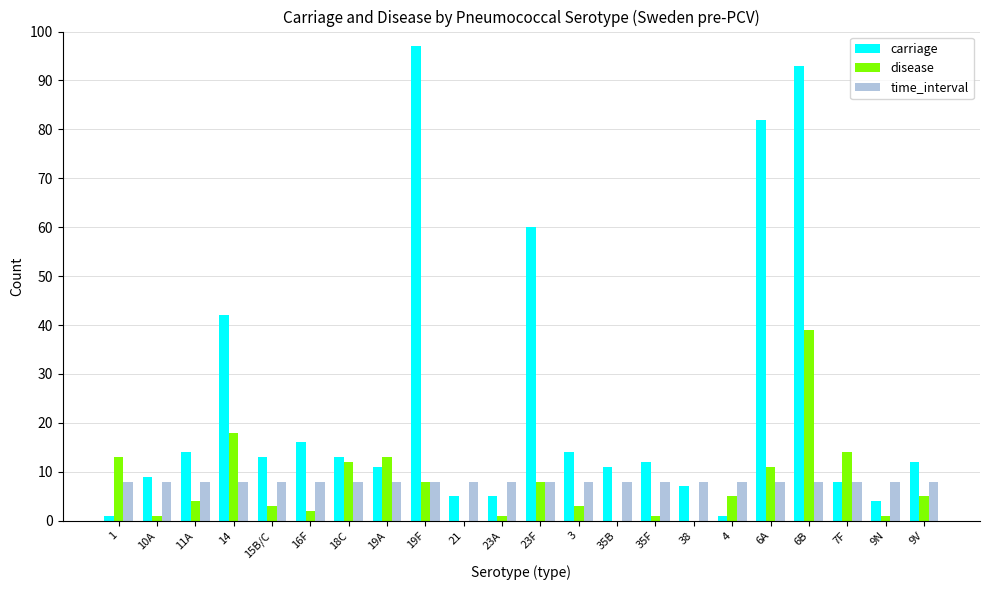

The disease series shows 4 at 11A. True or false?

True